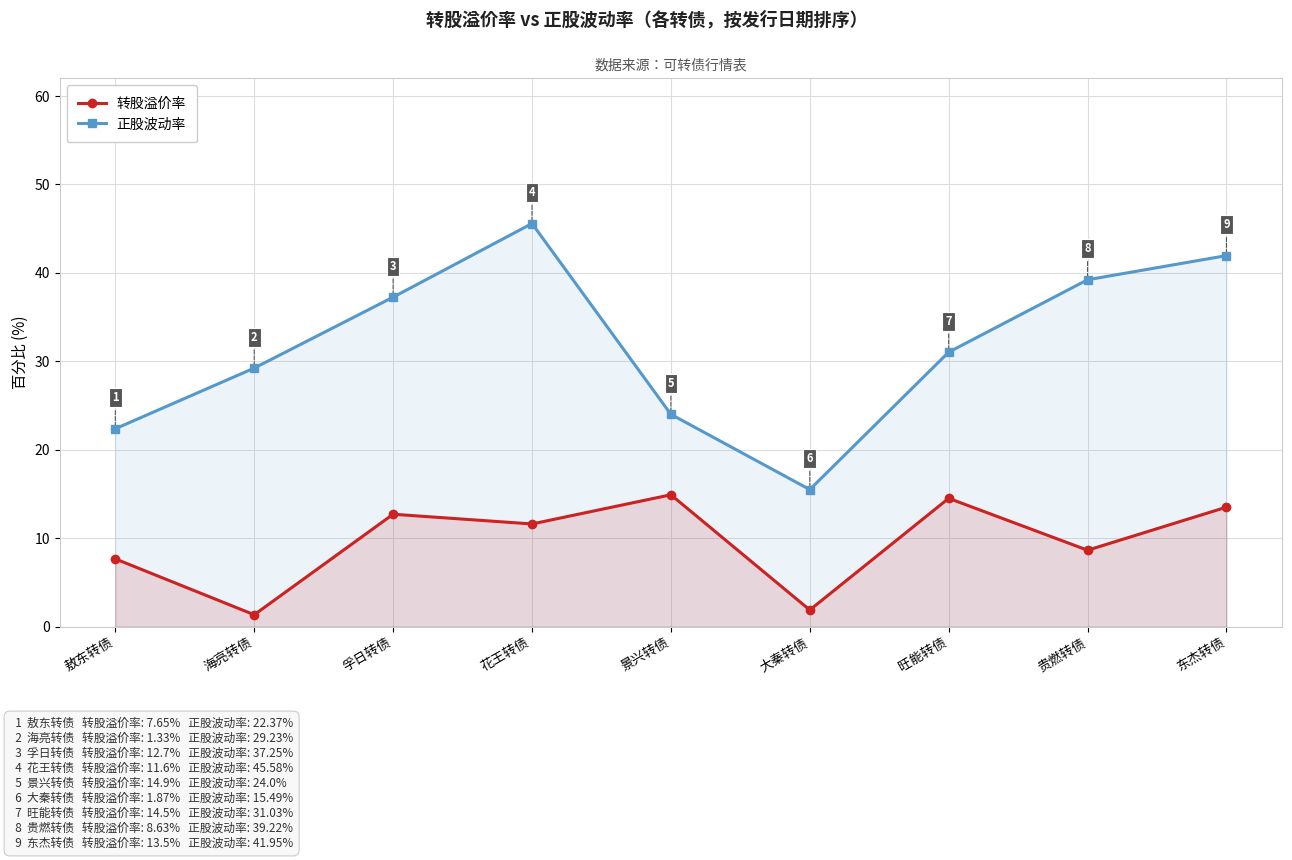

List the series in order of their peak value, highest first.

正股波动率, 转股溢价率